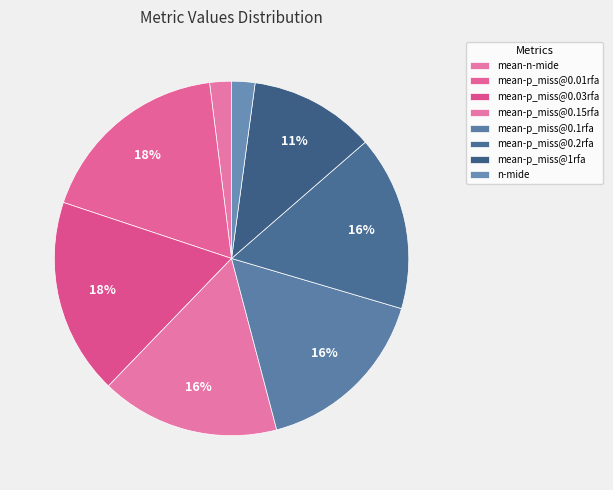

To the nearest percent, what percentage of the pie is mean-p_miss@0.15rfa?

16%